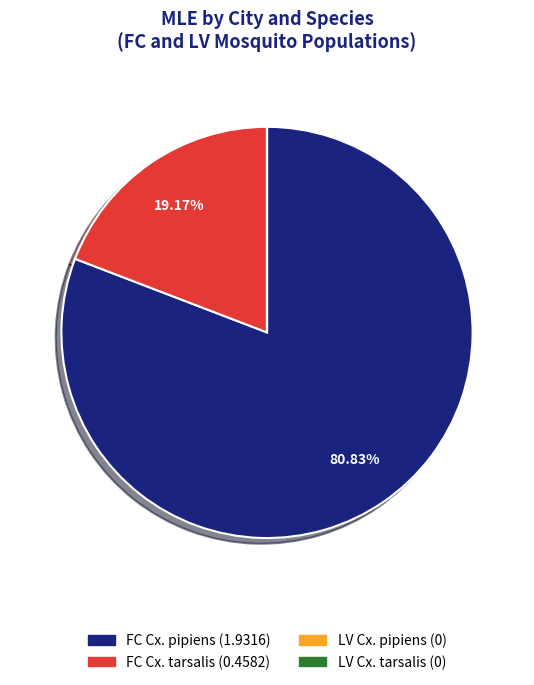

To the nearest percent, what is the difference between the largest and smallest slice percentages?

81%